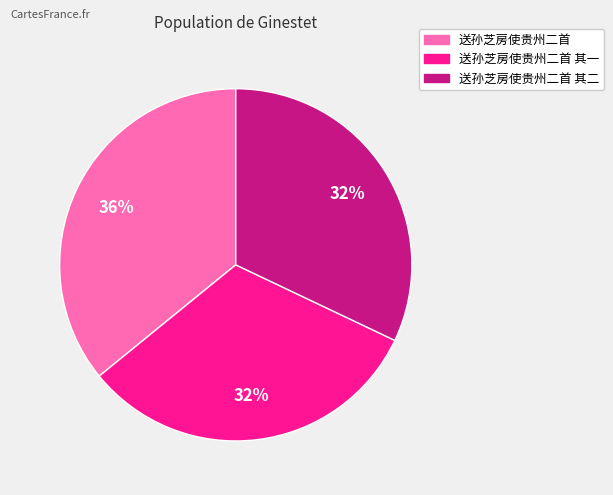

Is there a majority slice in this chart?

No